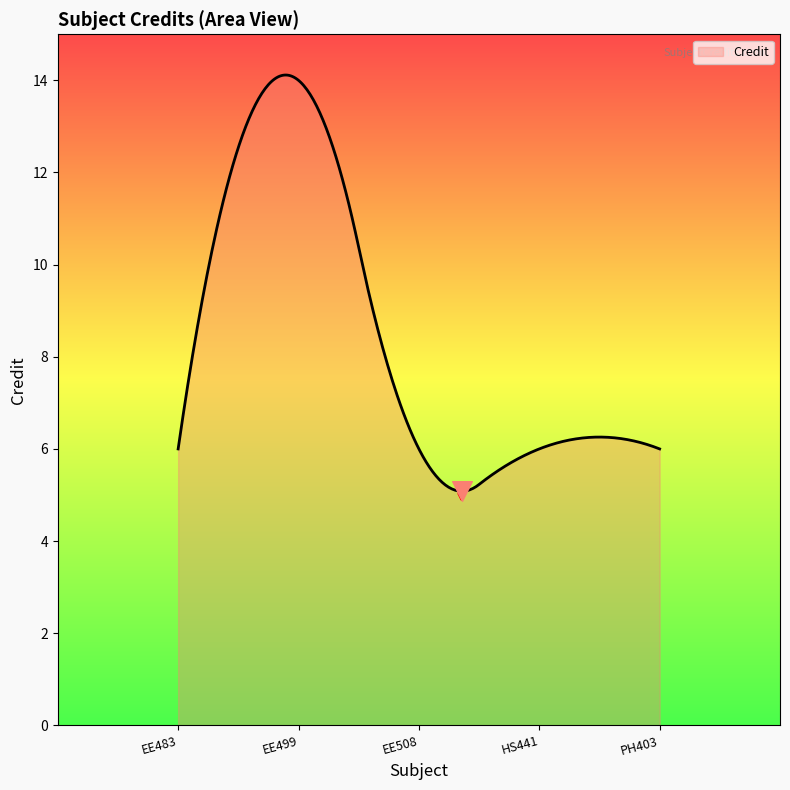

What is the difference between the maximum and minimum values?

9.0